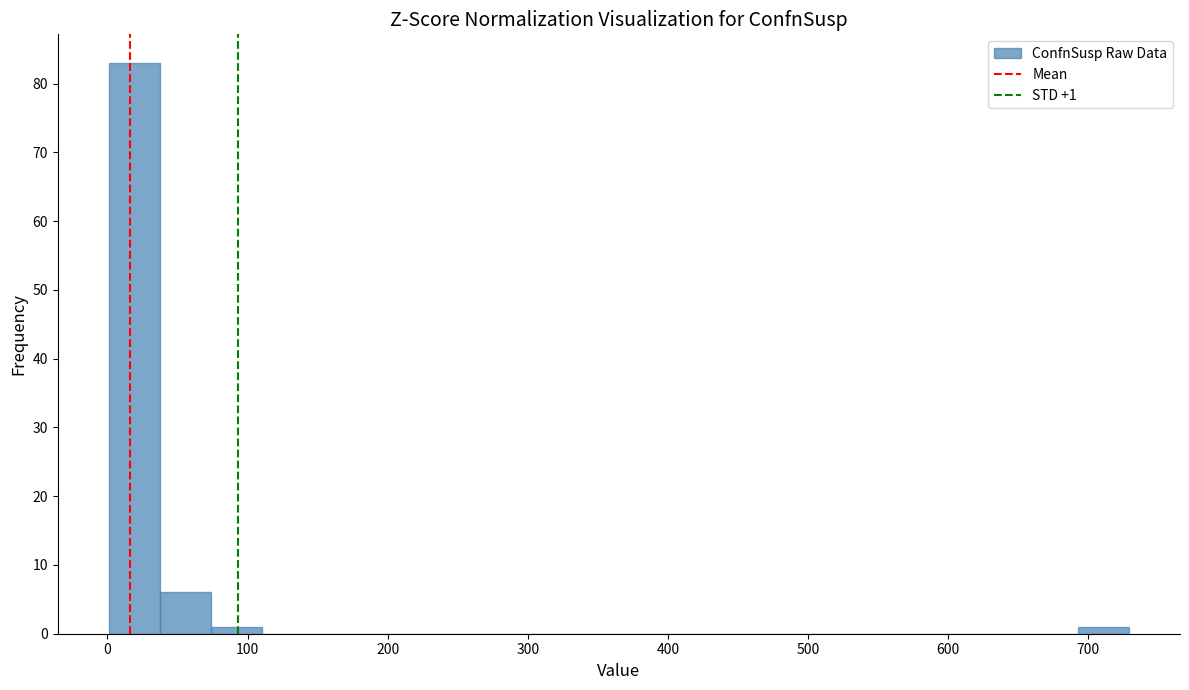

Read against the x-axis, roughly where is the centre of the tallest bar?

20